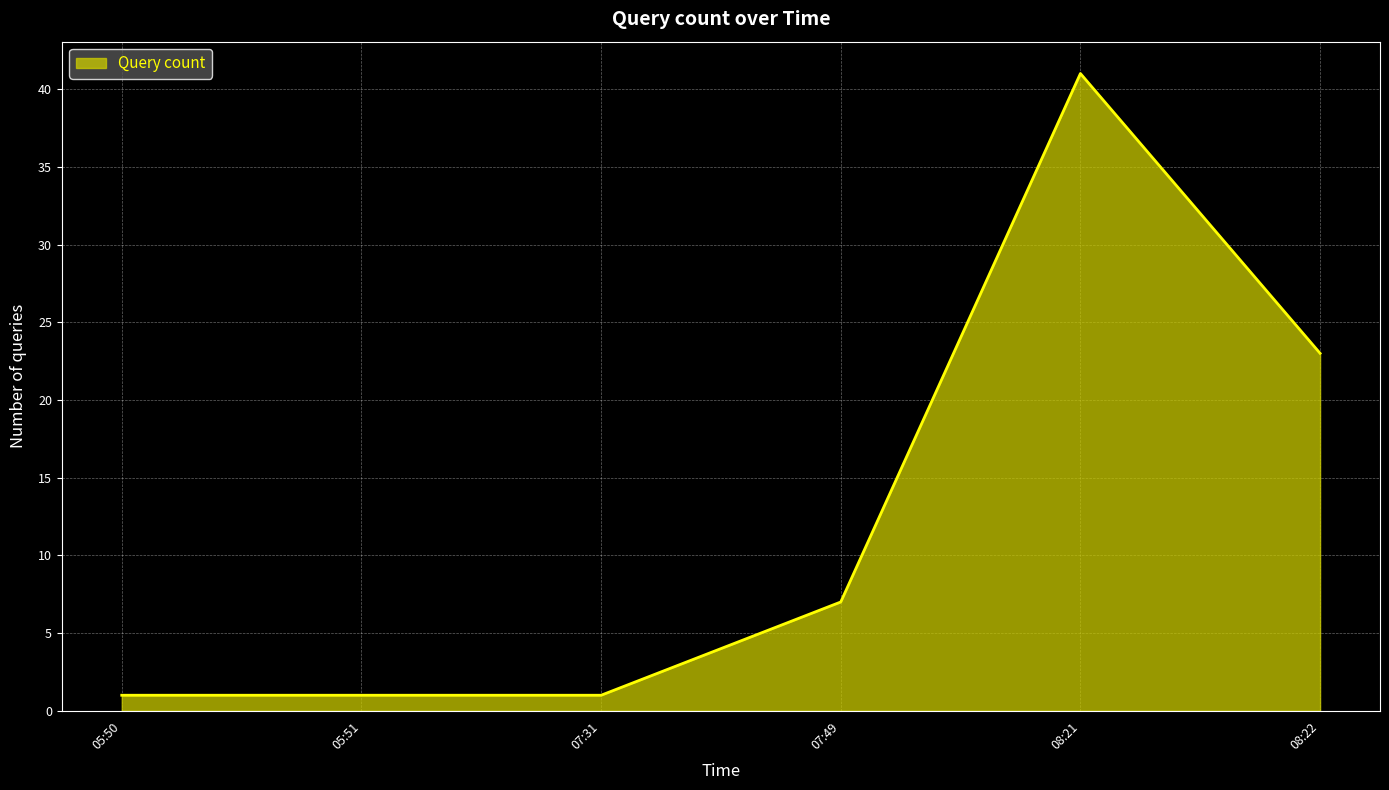

What is the ratio of the value at 05:50 to the value at 07:31?

1.0